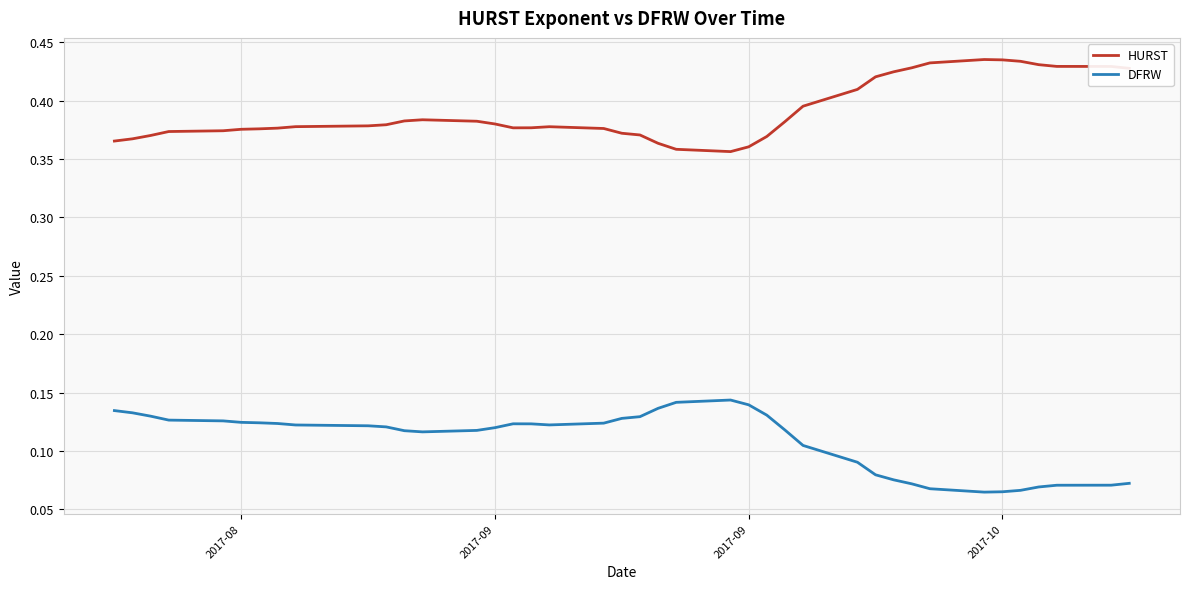

List the series in order of their peak value, lowest first.

DFRW, HURST